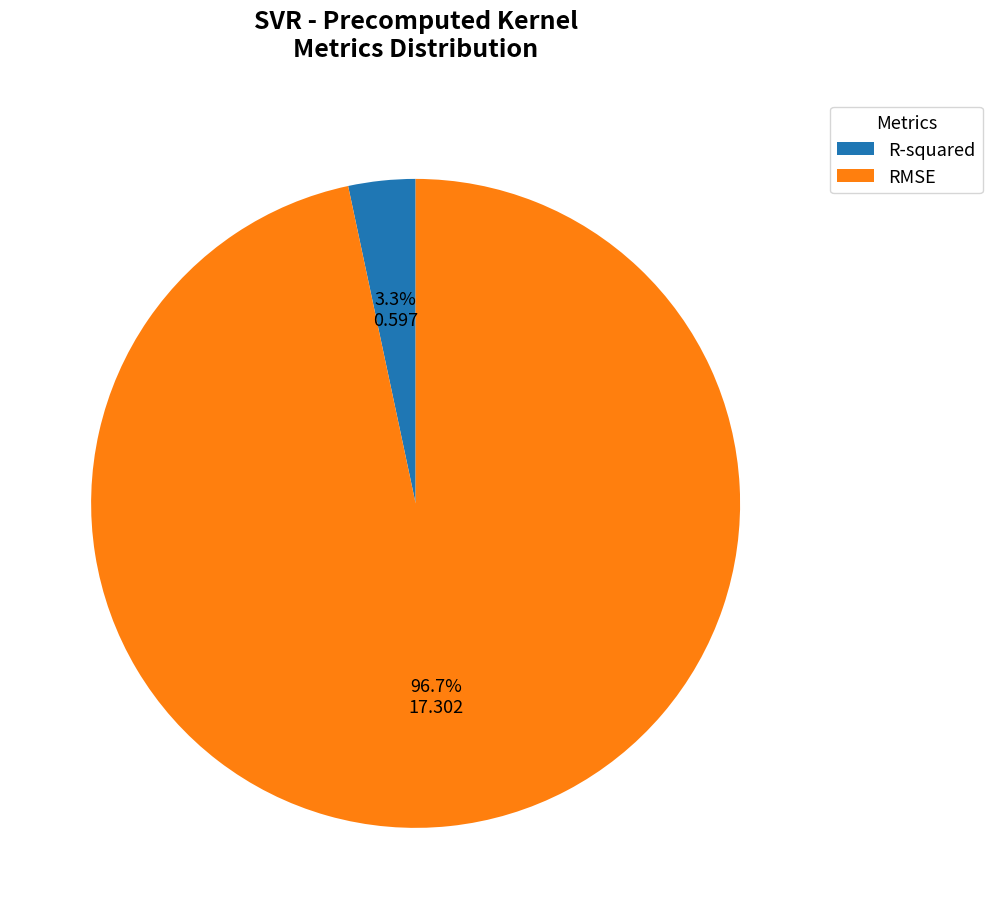

Which category has the biggest portion of the pie?

RMSE